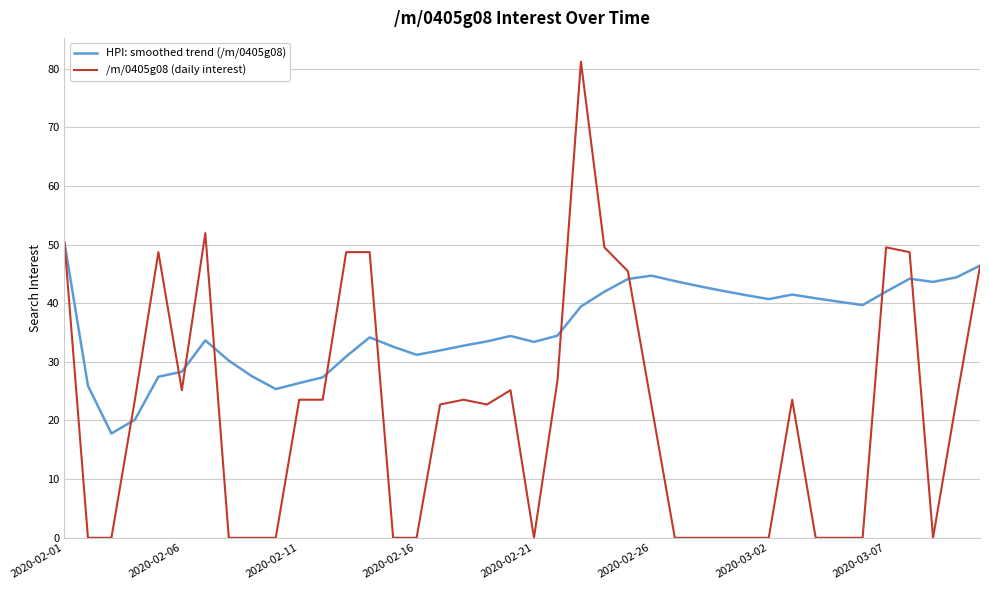

Which series has the largest range (max minus min)?

/m/0405g08 (daily interest)